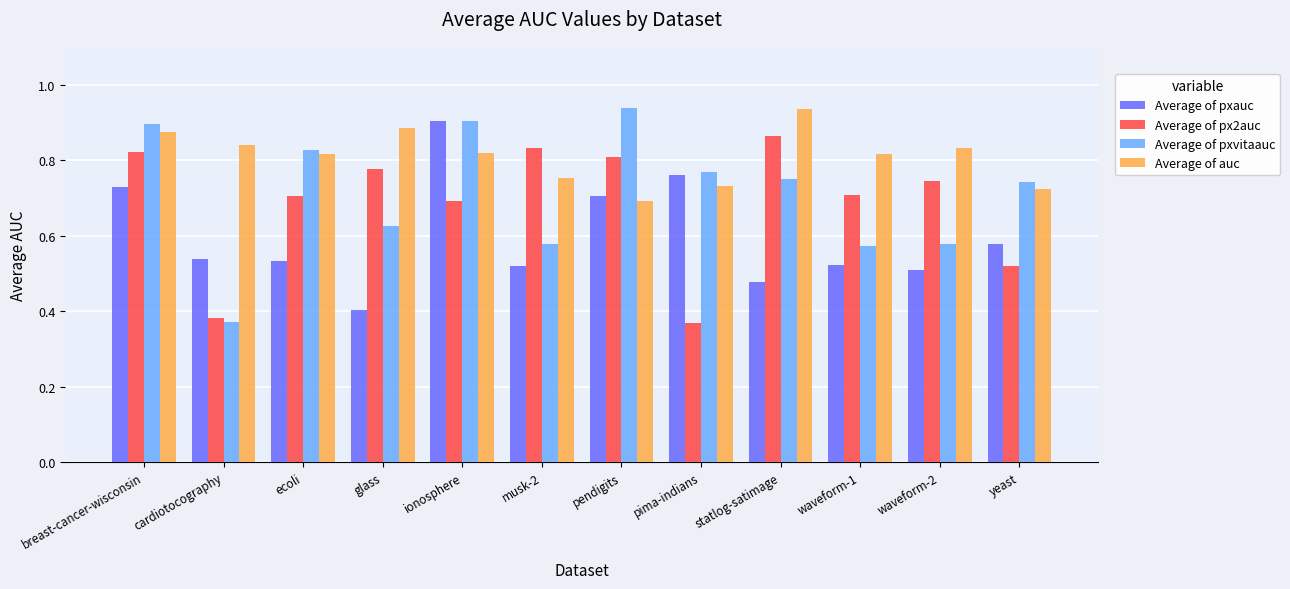

What is the sum of all Average of px2auc values?

8.2